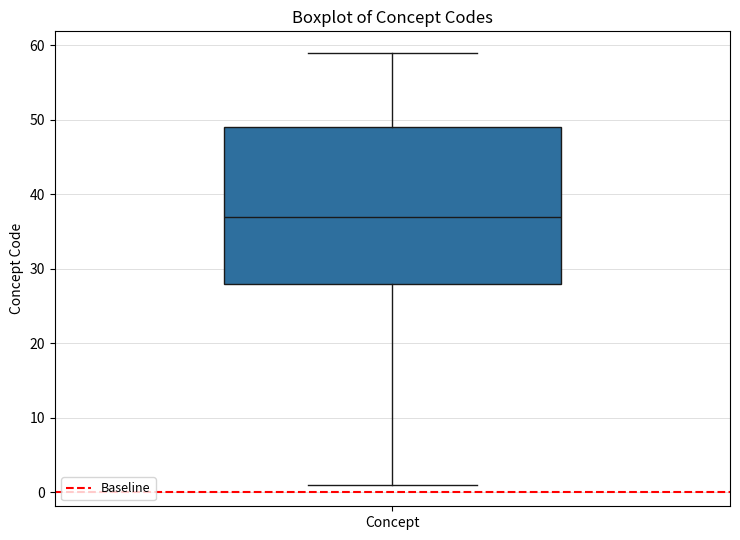

Transcribe this box plot: give where the median line is, the range the box spans, and where the two whiskers end, as read against the y-axis. The values are not printed on the chart, so give them approximately, as read against the axis.

median 37, box 28 to 49, whiskers 1 to 59